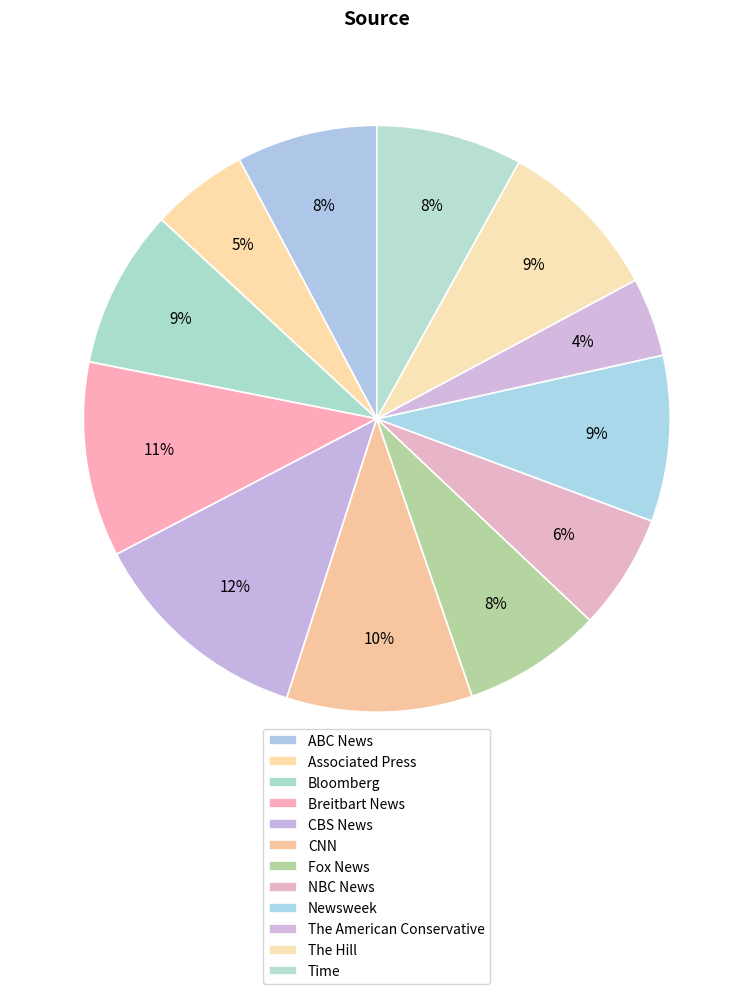

To the nearest percent, what portion does Fox News represent?

8%